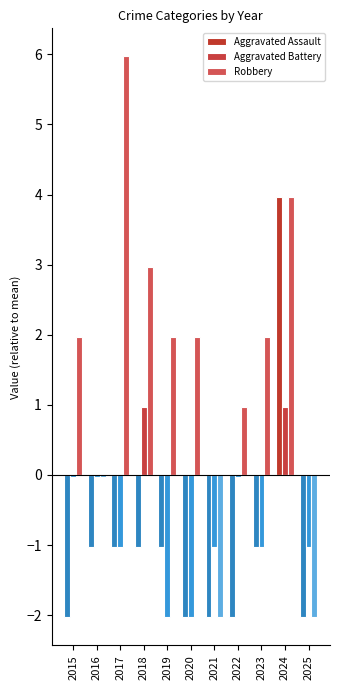

Which series has the largest range (max minus min)?

Robbery